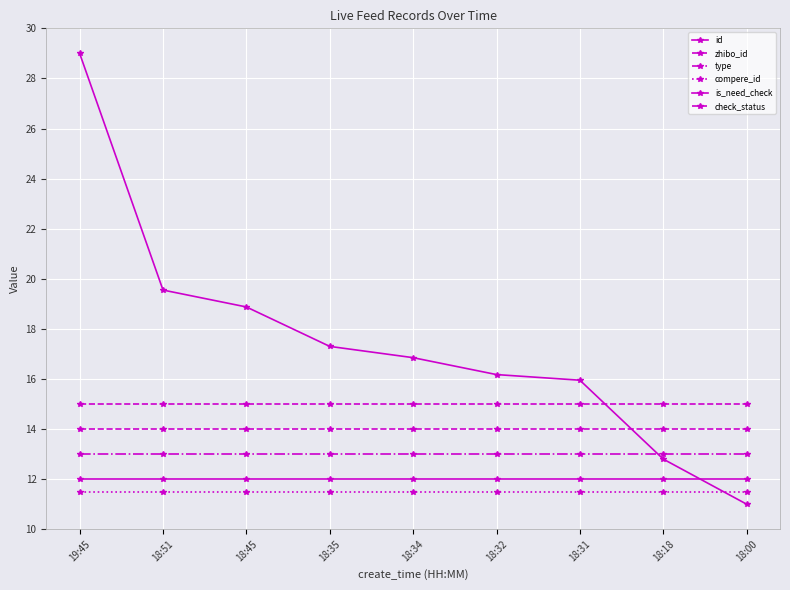

What is the greatest value displayed?

29.0